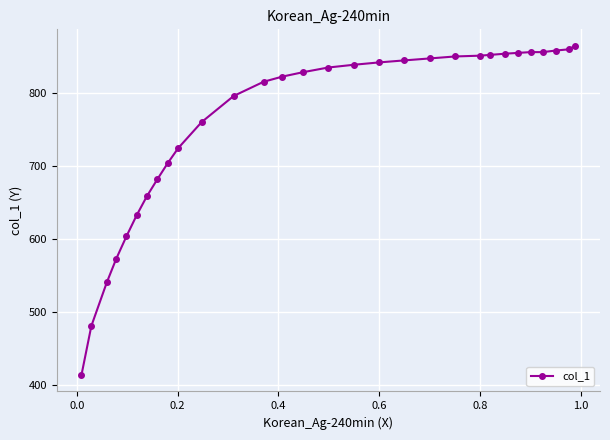

What is the value of the 12th point from the left?

795.9